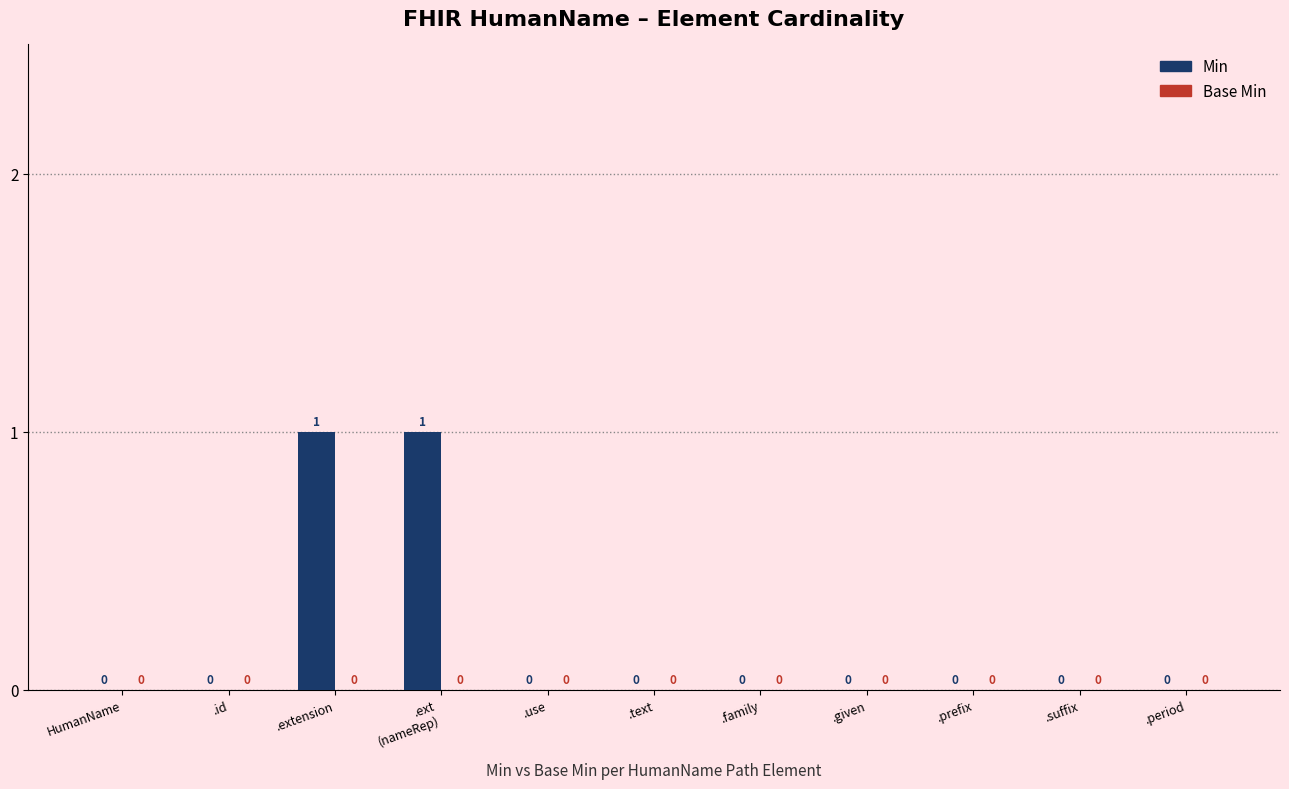

How many values are between 0 and 1?

11